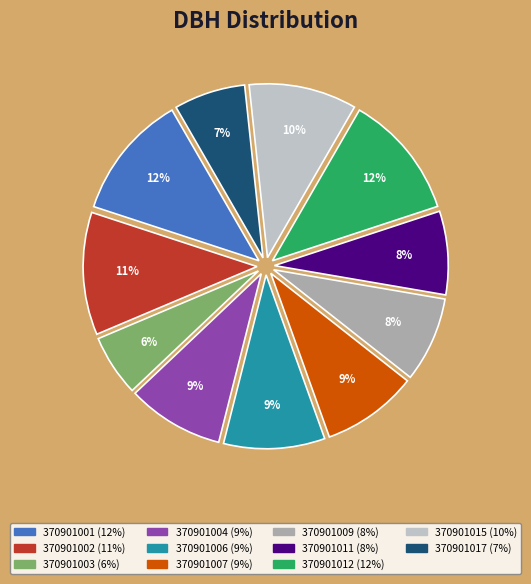

To the nearest percent, what is the average slice percentage?

9%